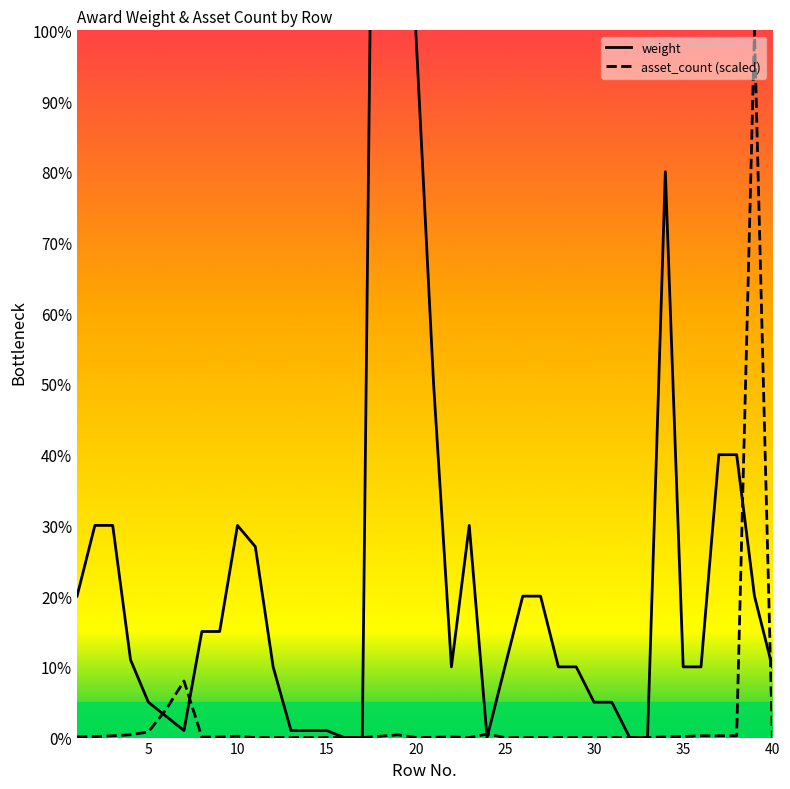

What is the maximum value for asset_count (scaled)?

100.0